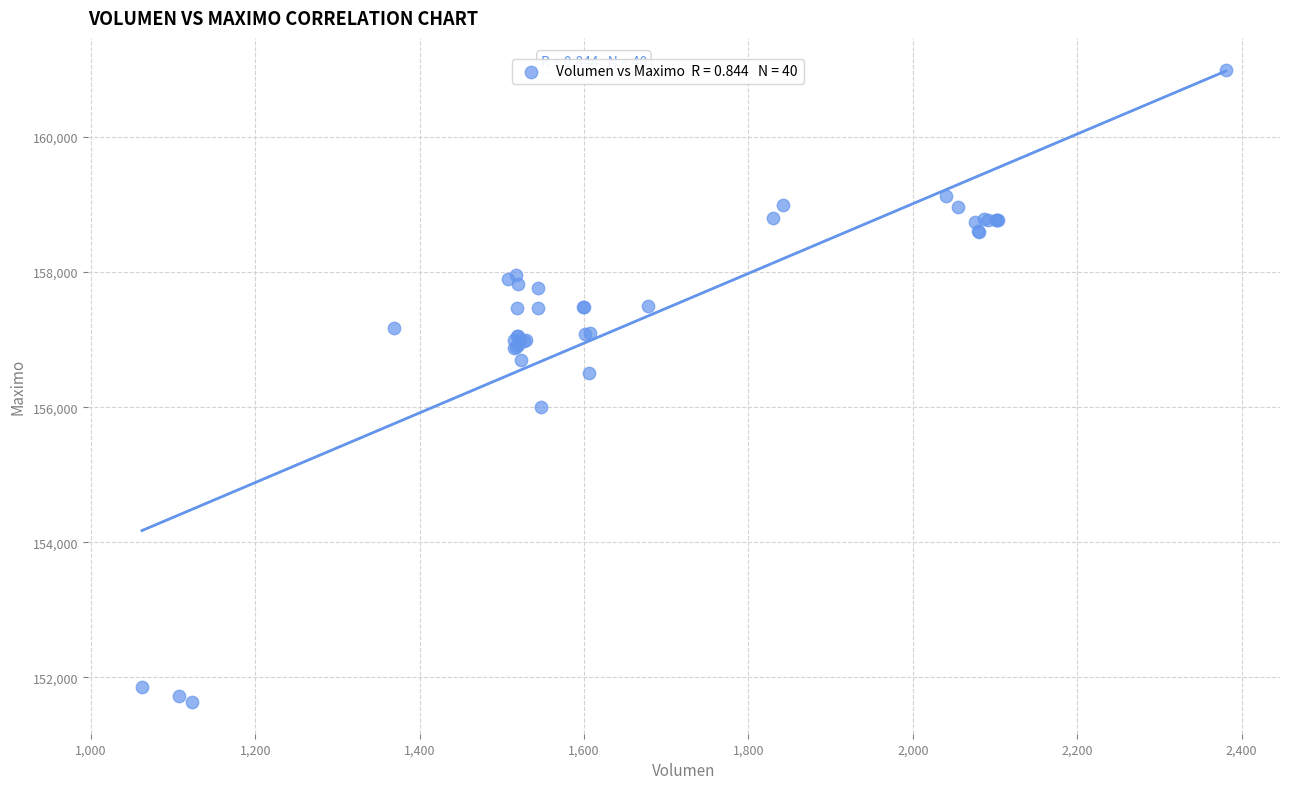

What Y value in the scatter plot is closest to 156316?

156500